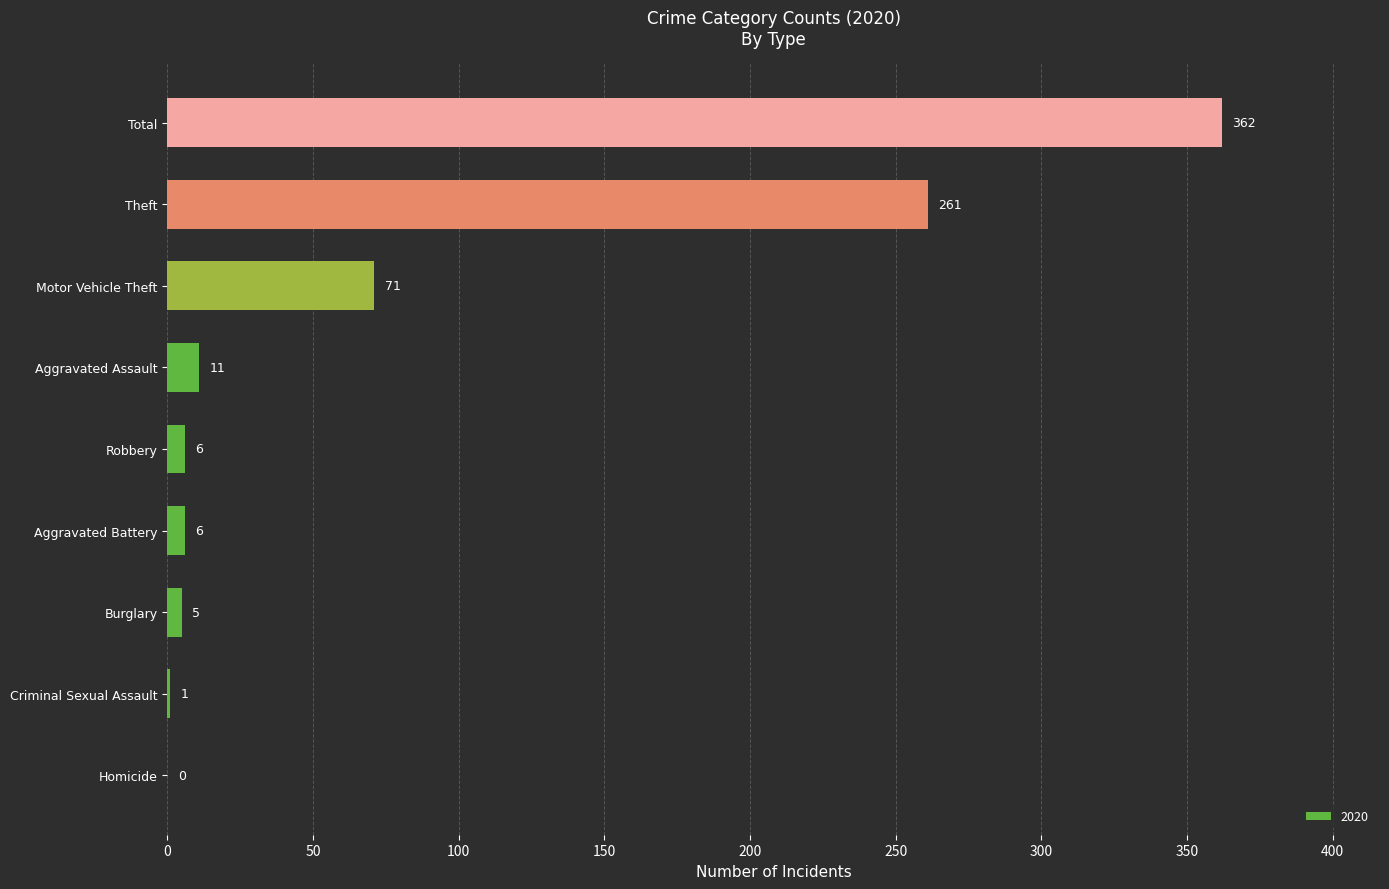

What is the greatest value displayed?

362